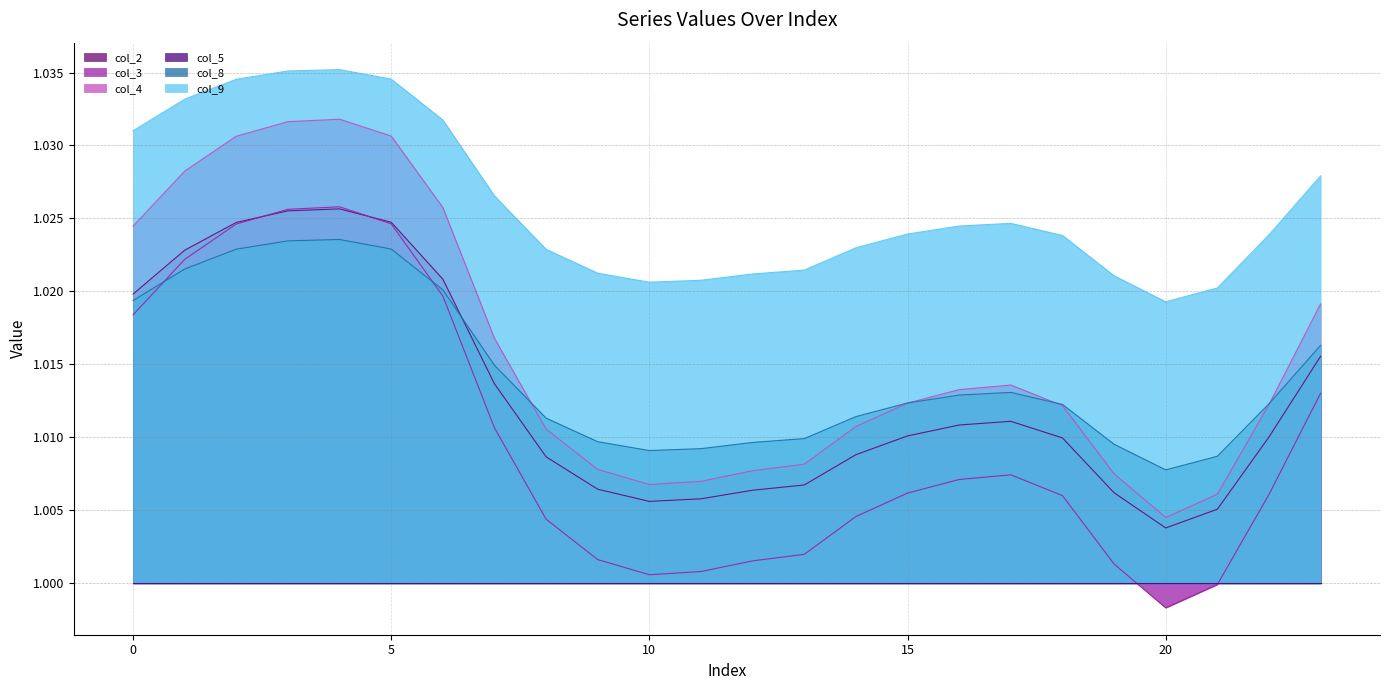

List the labels in order of col_3 value, largest first.

4, 3, 5, 2, 1, 6, 0, 23, 7, 17, 16, 15, 22, 18, 14, 8, 13, 9, 12, 19, 11, 10, 21, 20